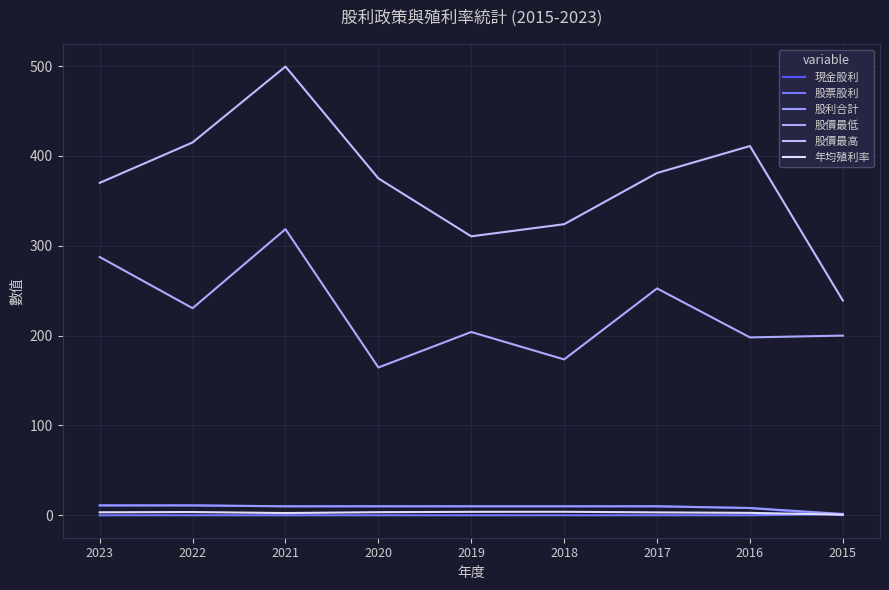

Which series changed the most between 2020 and 2019?

股價最高